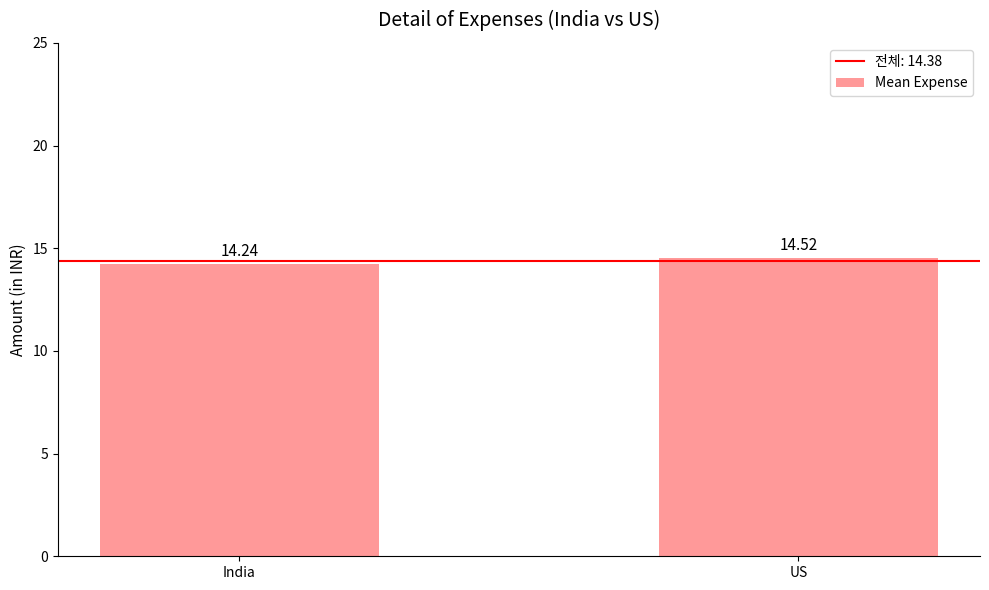

What position from the left is US?

2